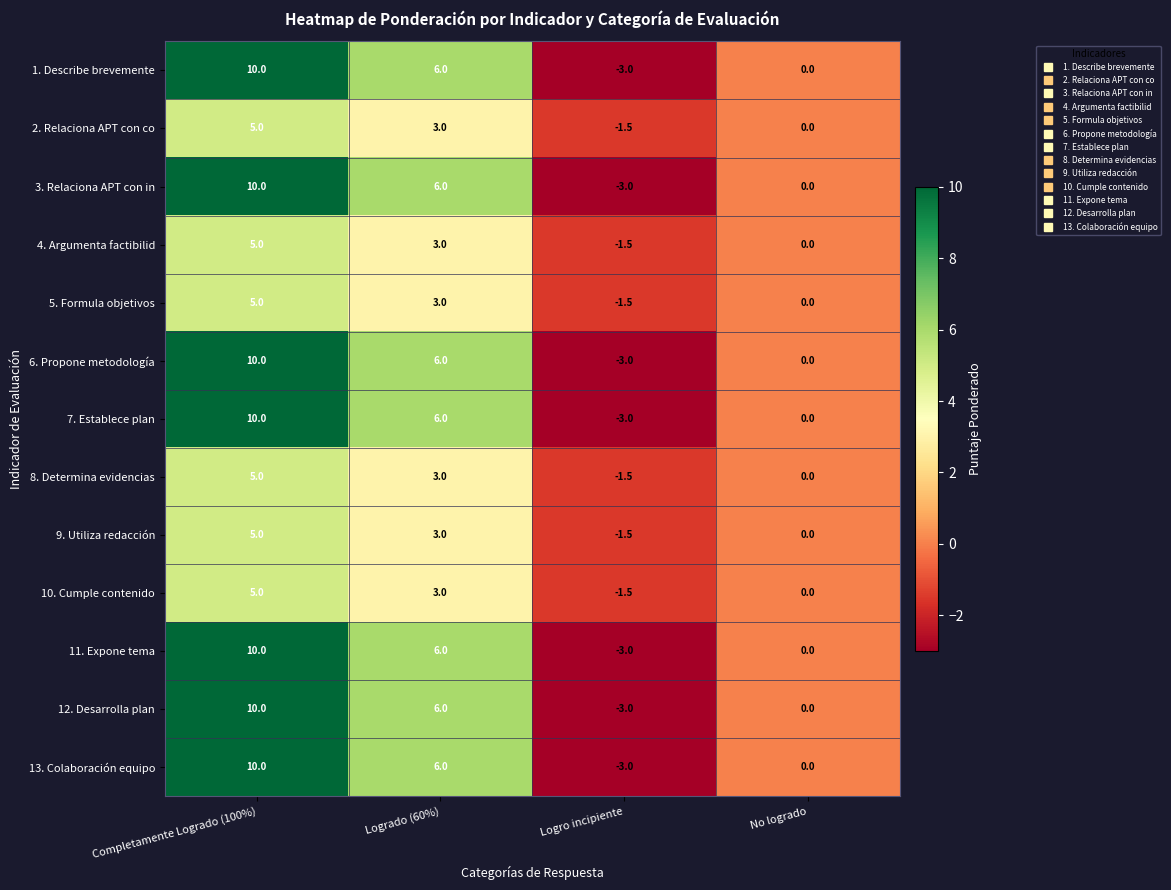

What is the sum of the 8. Determina evidencias values at Logrado (60%) and No logrado?

3.0